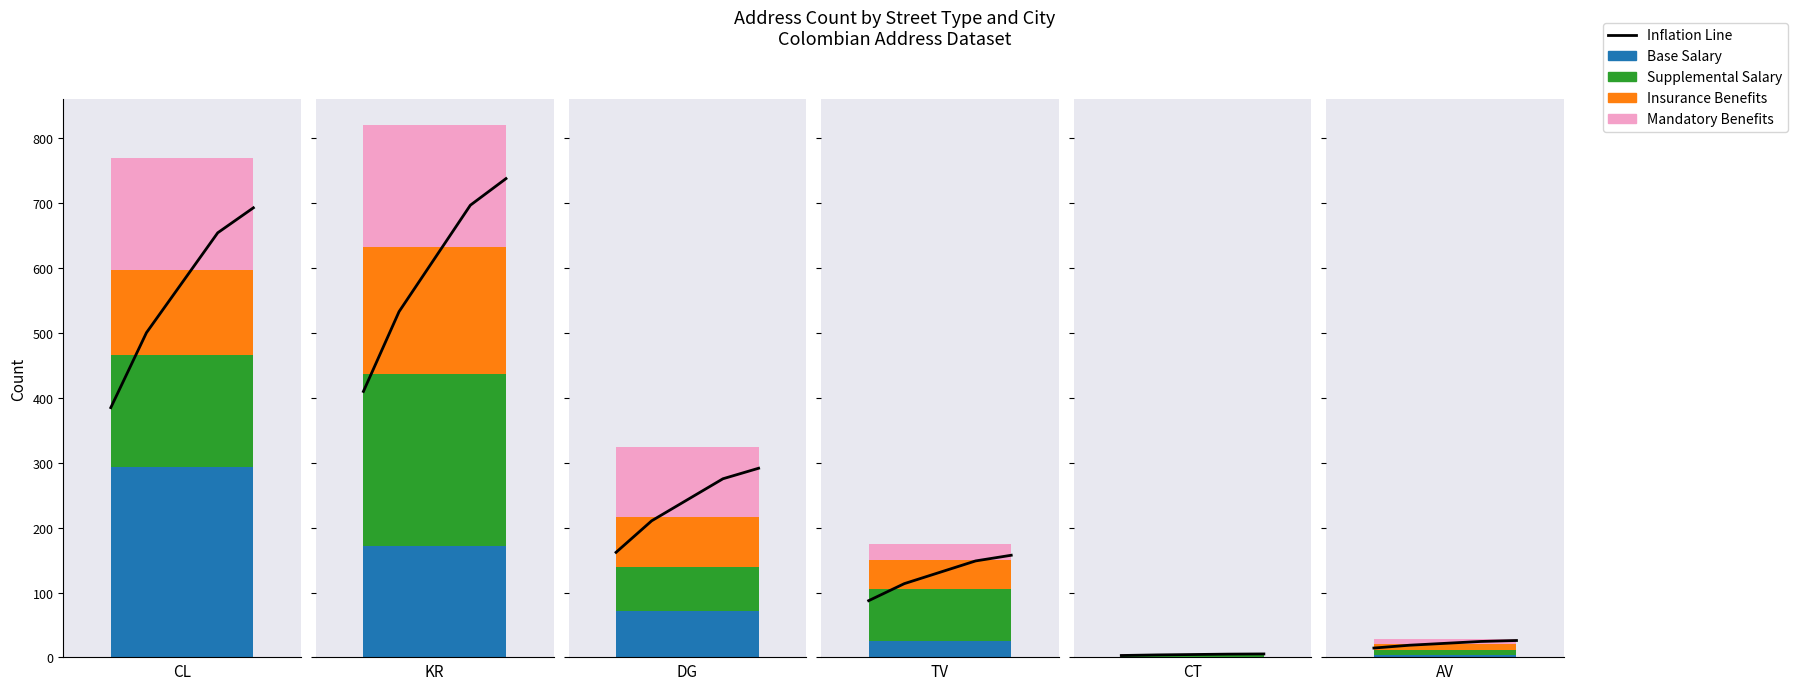

True or false: the data shows 22.3 at 0.

False